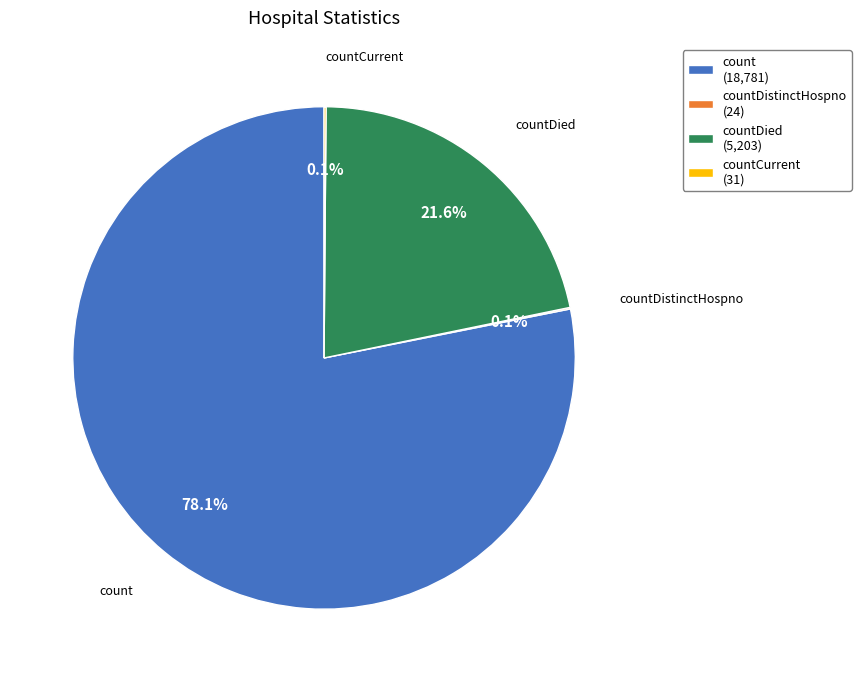

Does any single category account for the majority?

Yes